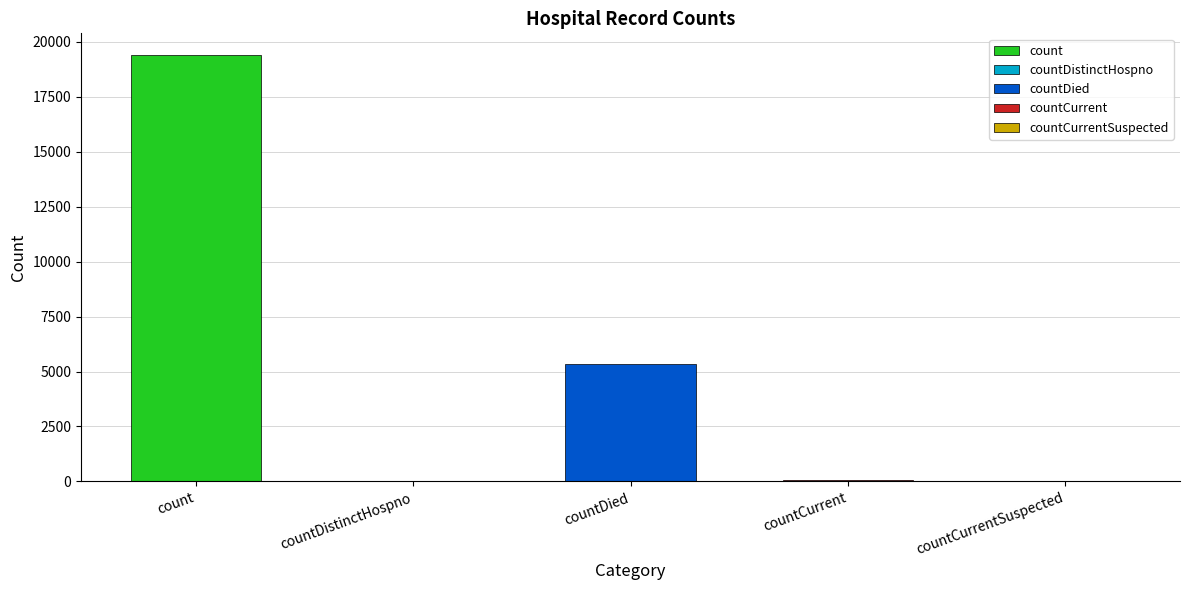

What is the label of the 2nd bar from the left?

countDistinctHospno